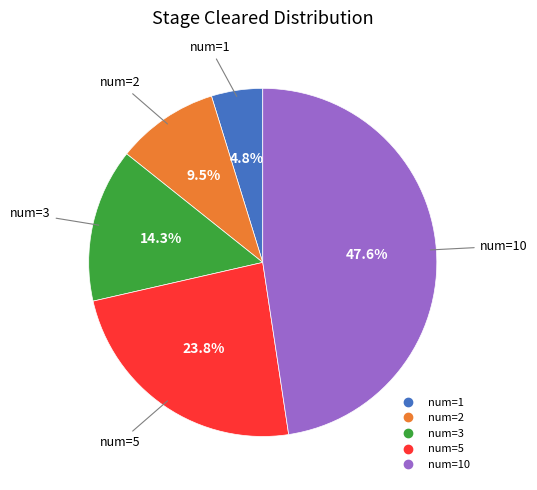

Does any single category account for the majority?

No